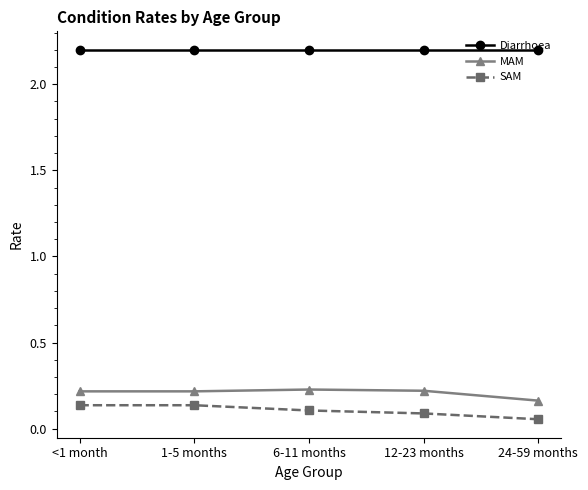

What are all the series names shown in the legend?

Diarrhoea, MAM, SAM